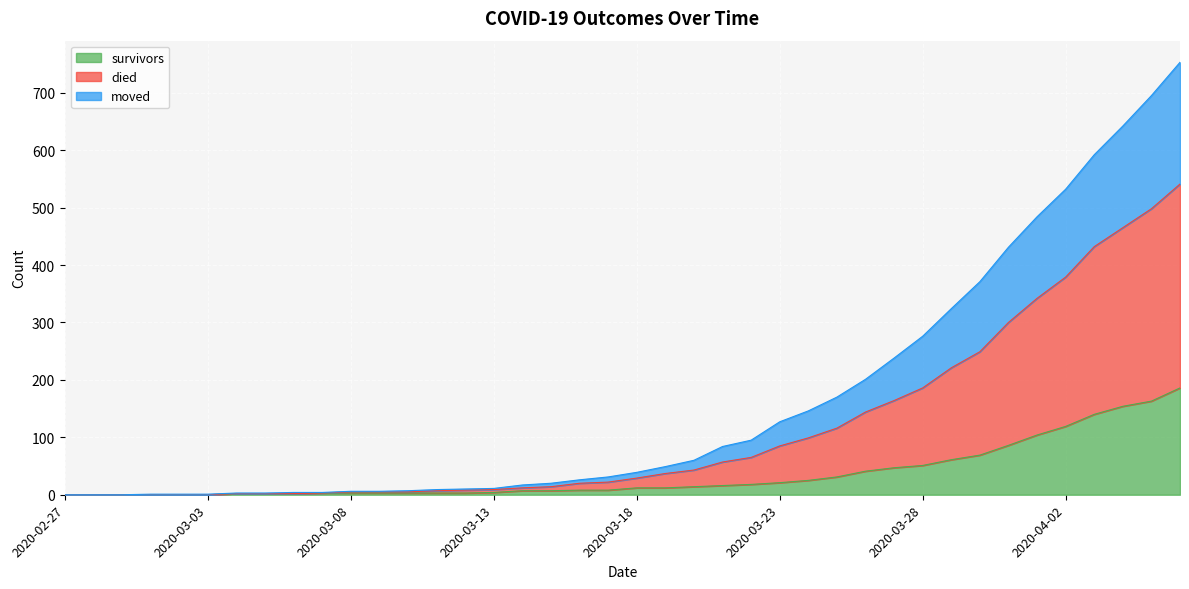

What is the label of the 37th point from the left?

2020-04-03